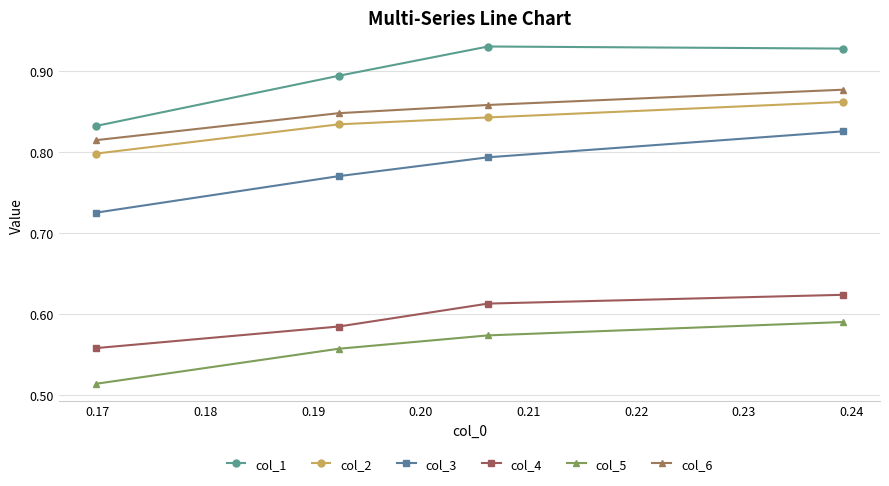

What is the difference between the maximum and minimum values in the col_2 series?

0.1